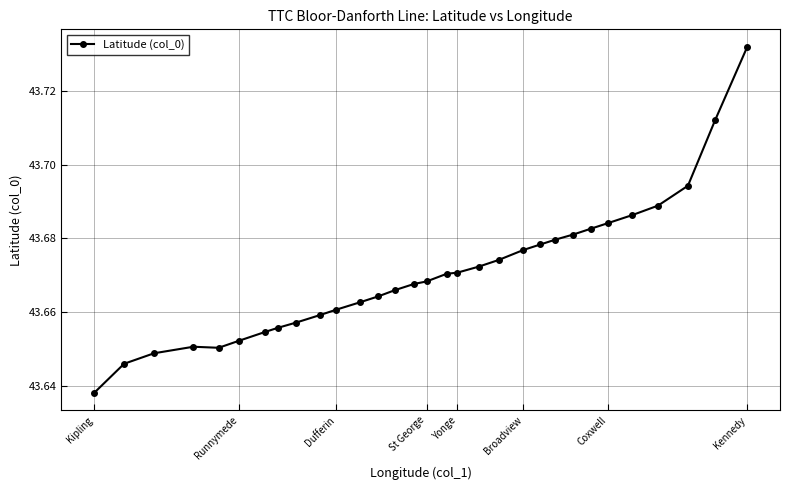

Count the values in the range 43 to 44.

31